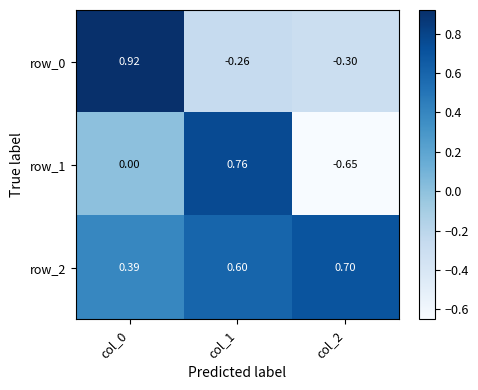

At which category does the chart reach its peak across all series?

col_0